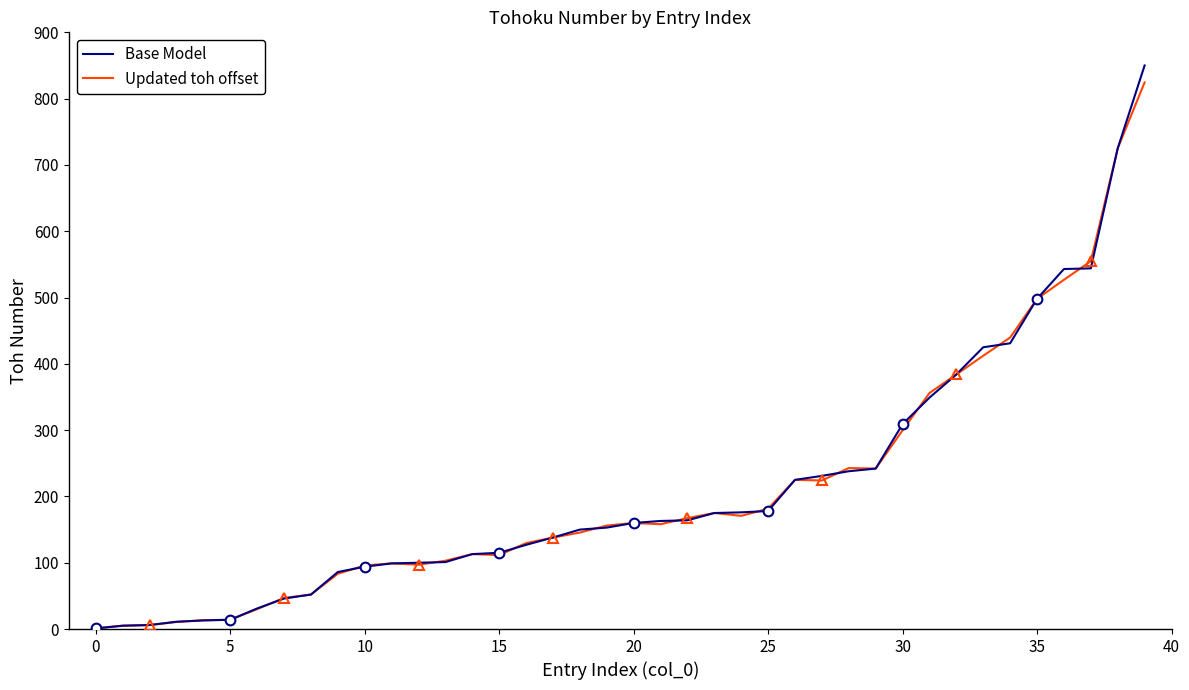

Rank the series by their average value, from highest to lowest.

Base Model, Updated toh offset